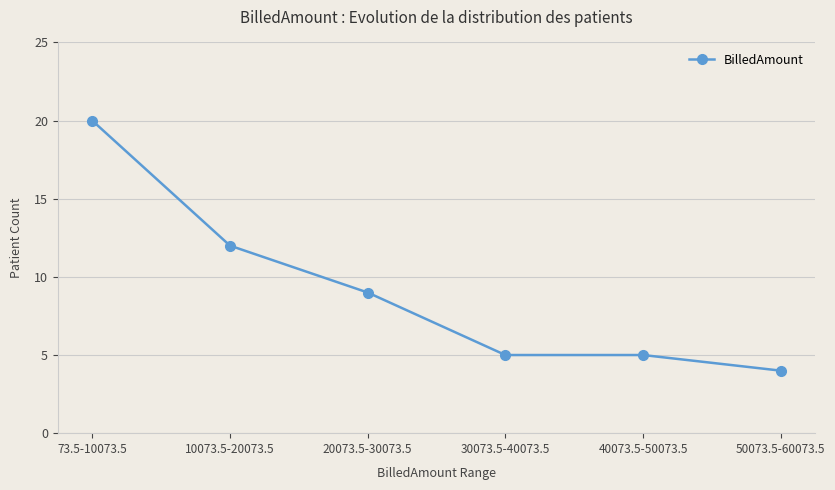

At which label is the value closest to 12?

10073.5-20073.5